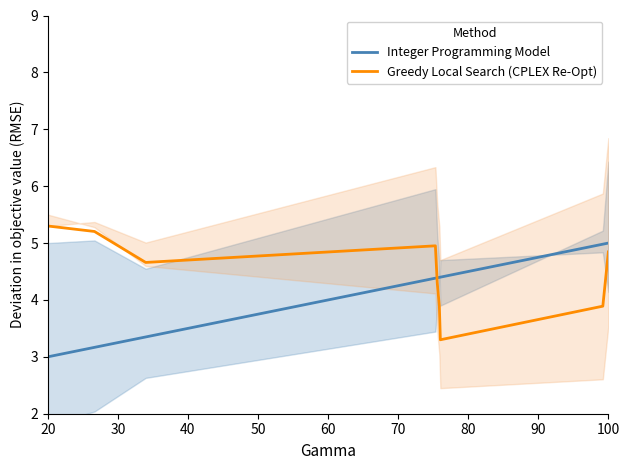

The value of Integer Programming Model at 100 is 8.7. True or false?

False